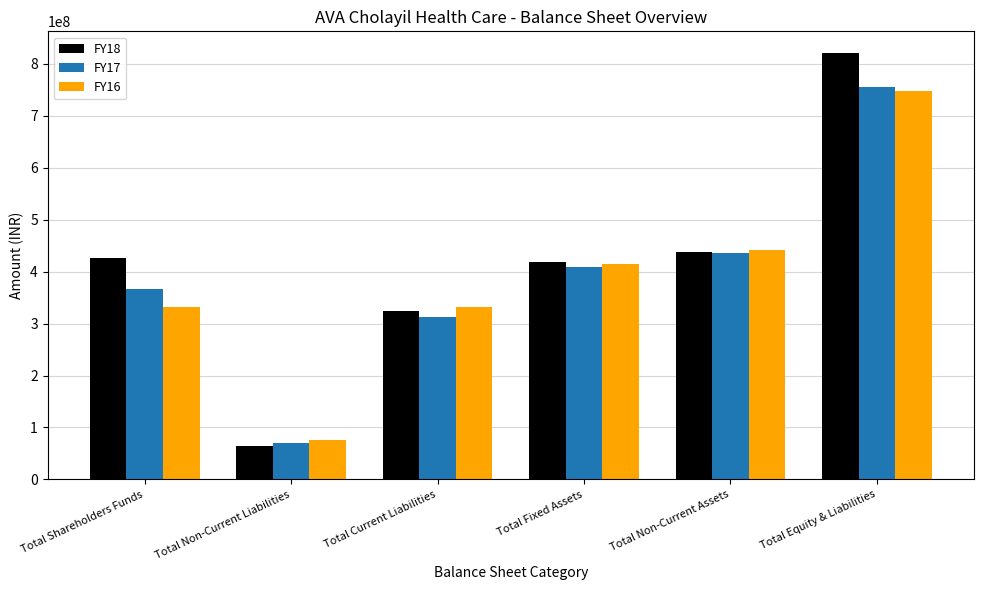

Does the chart contain stacked bars?

No